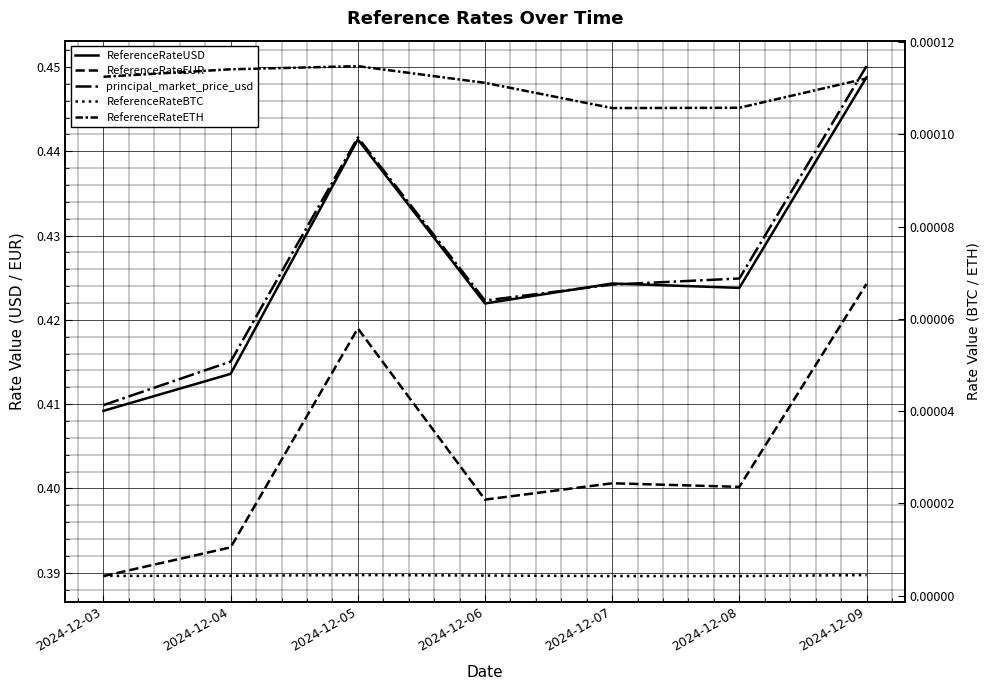

How many principal_market_price_usd values are between 0 and 1?

7